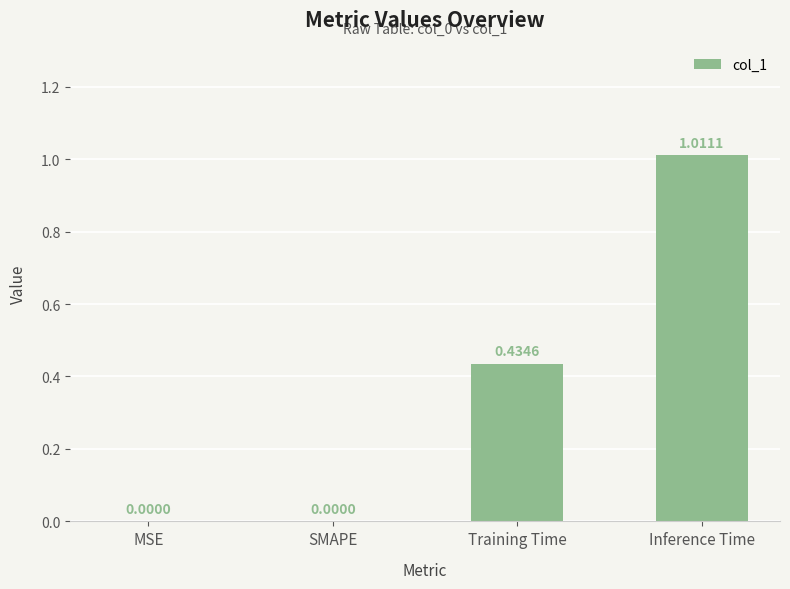

How many data points does each series have?

4